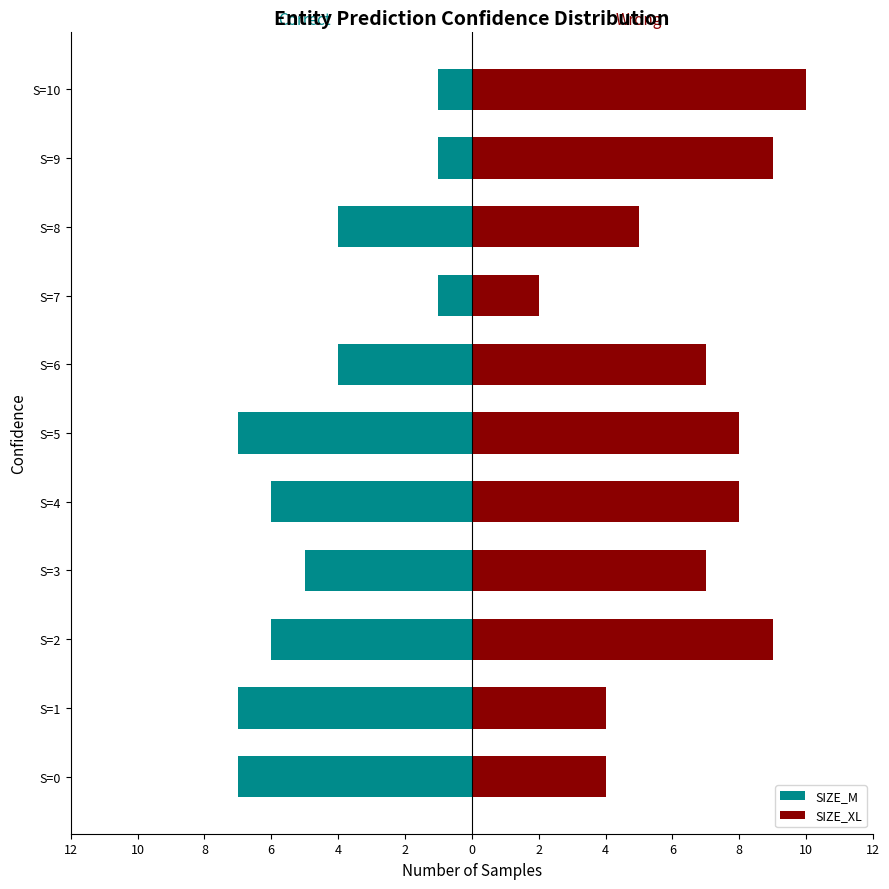

How many values in the SIZE_M series exceed -5?

5